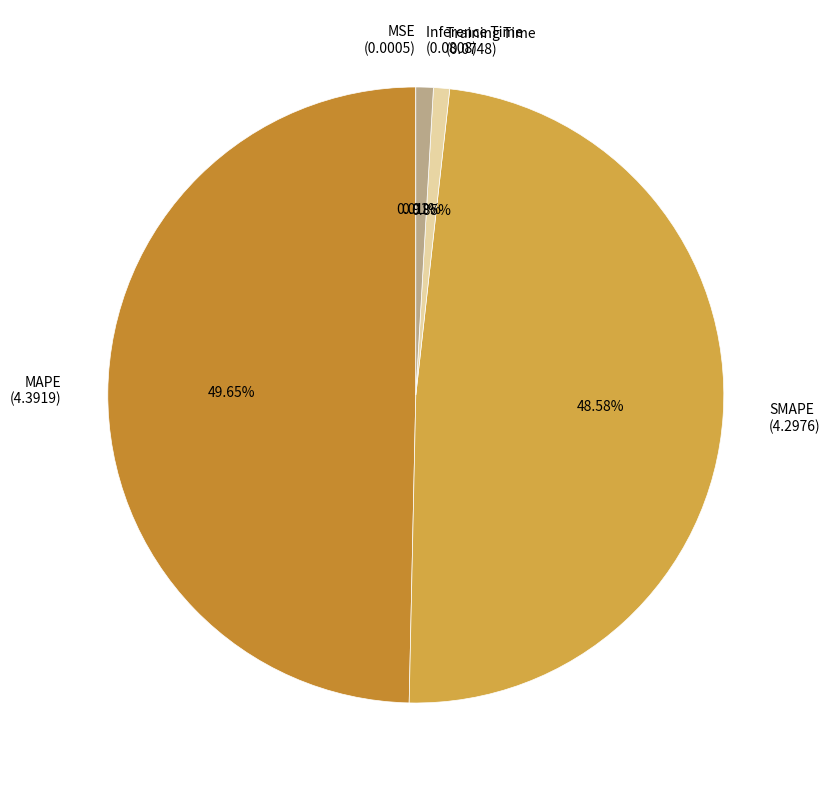

Which has a higher value, SMAPE (4.2976) or Training Time (0.0748)?

SMAPE (4.2976)